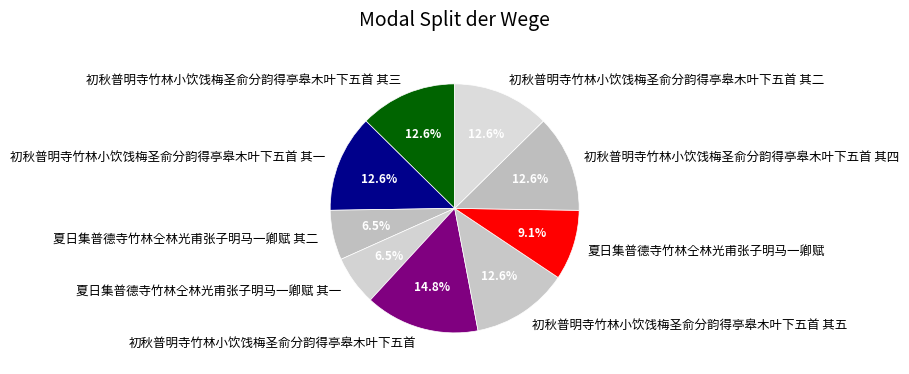

How many segments does this pie chart have?

9